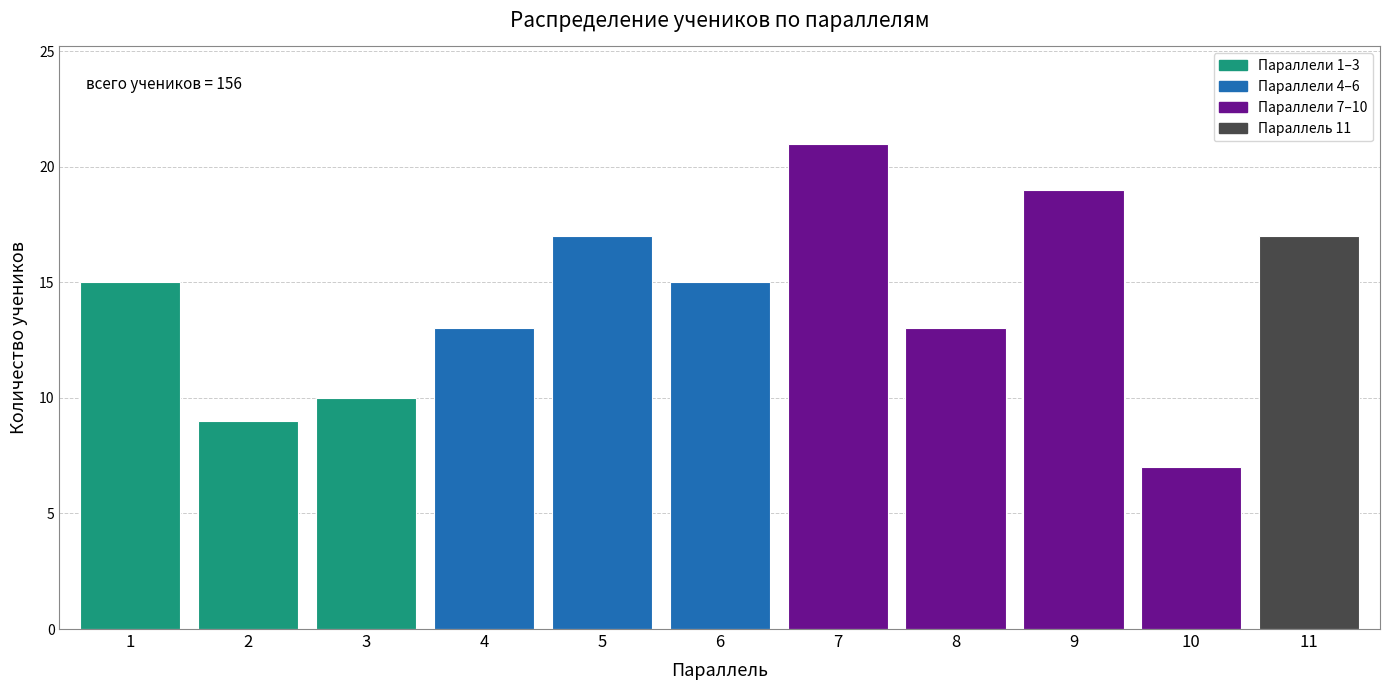

Reading left to right, extract all data points from this chart.

1=15	2=9	3=10	4=13	5=17	6=15	7=21	8=13	9=19	10=7	11=17